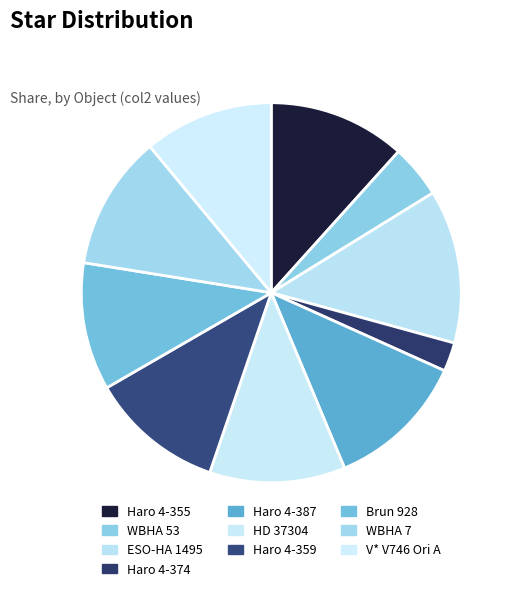

What is the smallest slice in the pie chart?

Haro 4-374